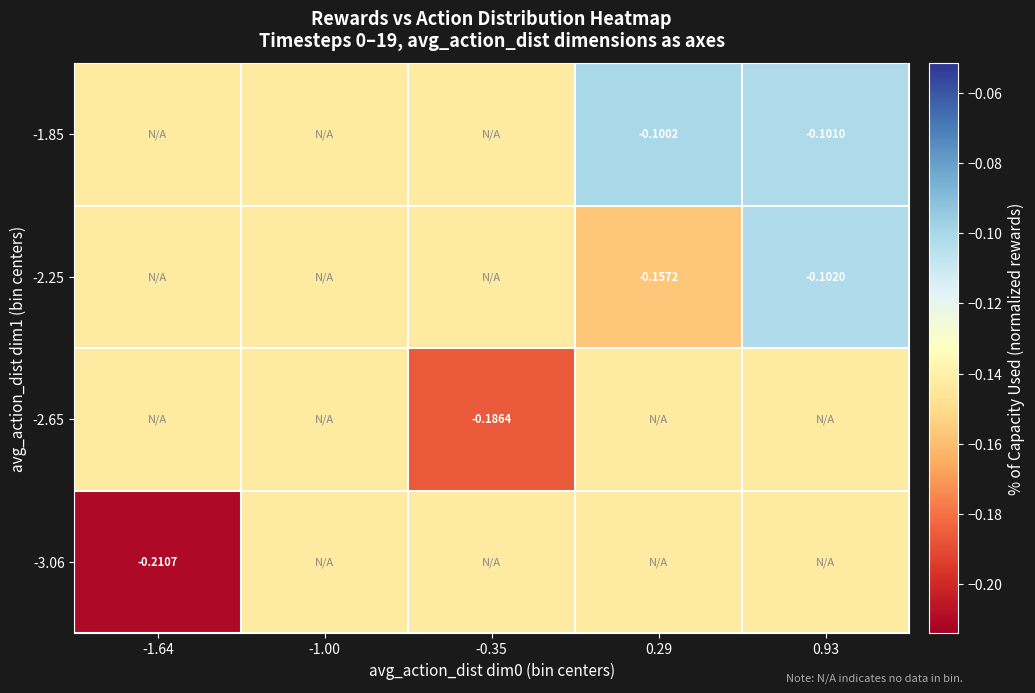

True or false: -1.85 has a value of -0.0 at 0.93.

False